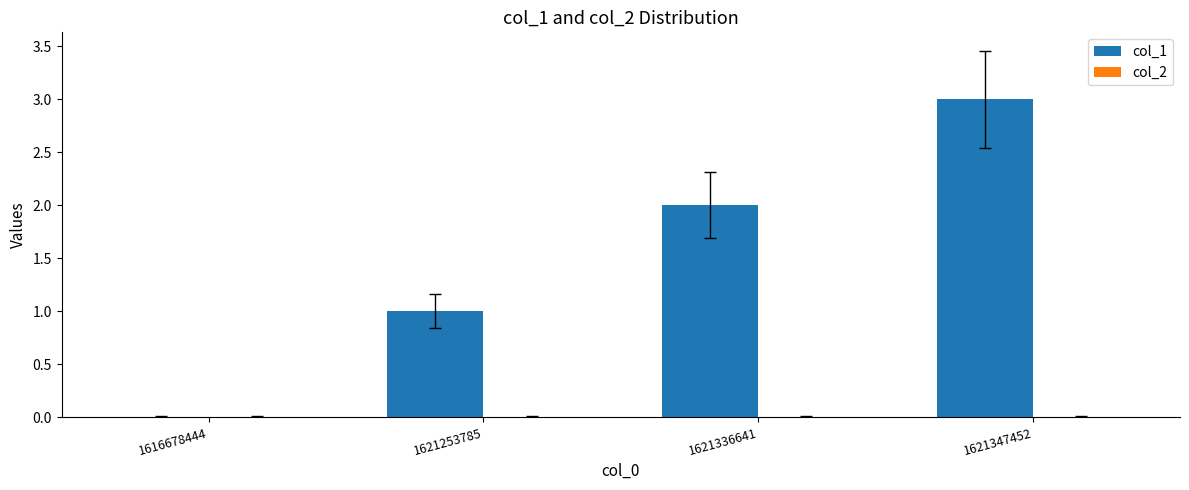

Between 1621253785 and 1616678444, which is larger?

1621253785